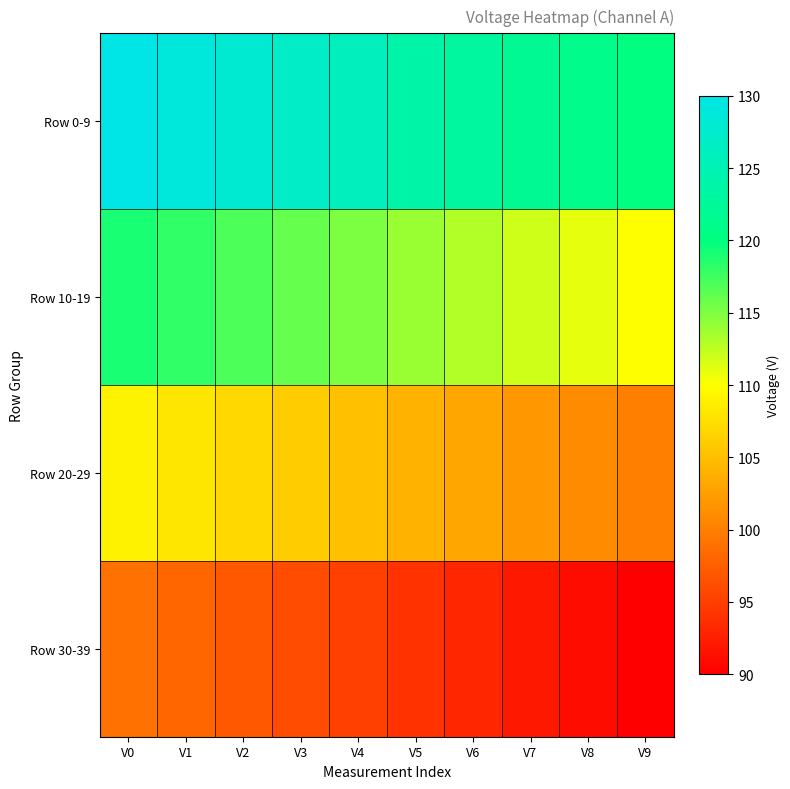

Count the number of categories in the chart.

10